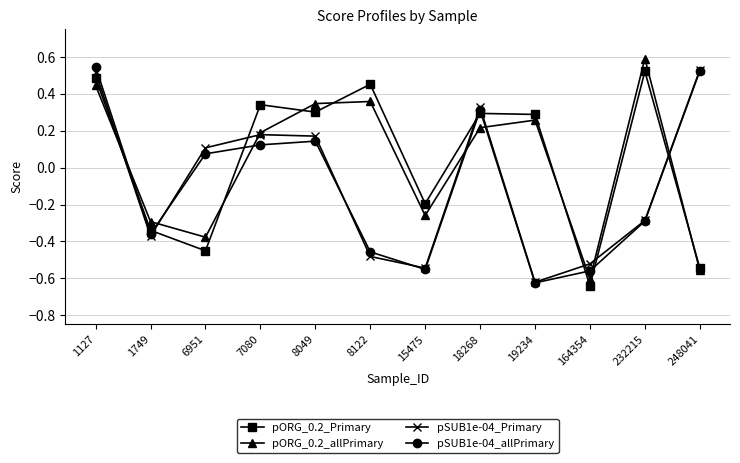

True or false: pSUB1e-04_allPrimary has more than 0 interior local peaks.

True